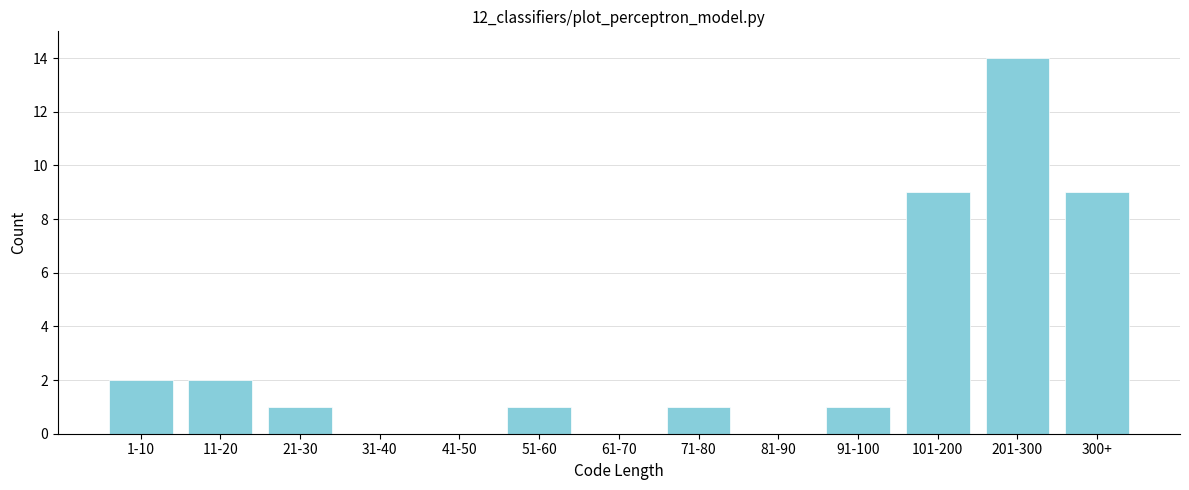

Reading right to left, transcribe all the data shown in this chart.

300+=9	201-300=14	101-200=9	91-100=1	81-90=0	71-80=1	61-70=0	51-60=1	41-50=0	31-40=0	21-30=1	11-20=2	1-10=2